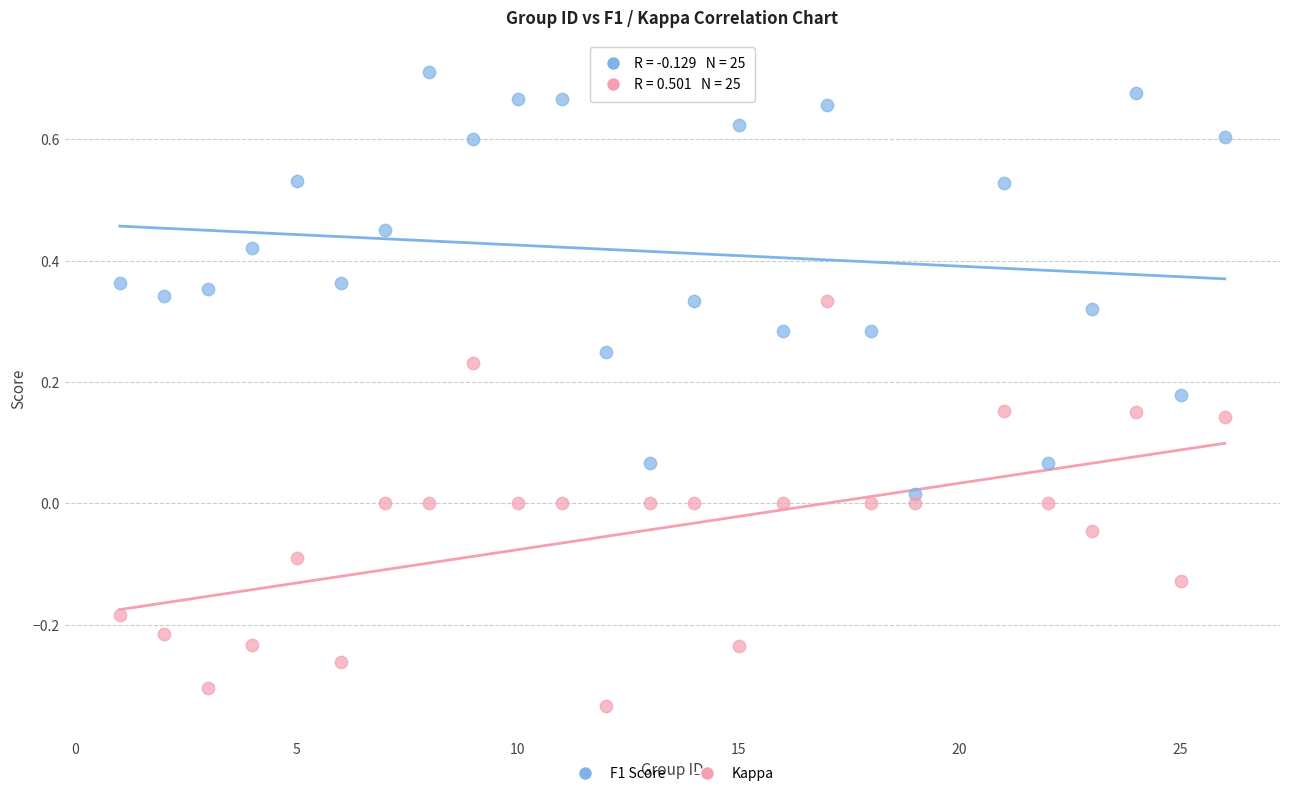

What is the X range (max minus min) for the scatter plot?

25.0